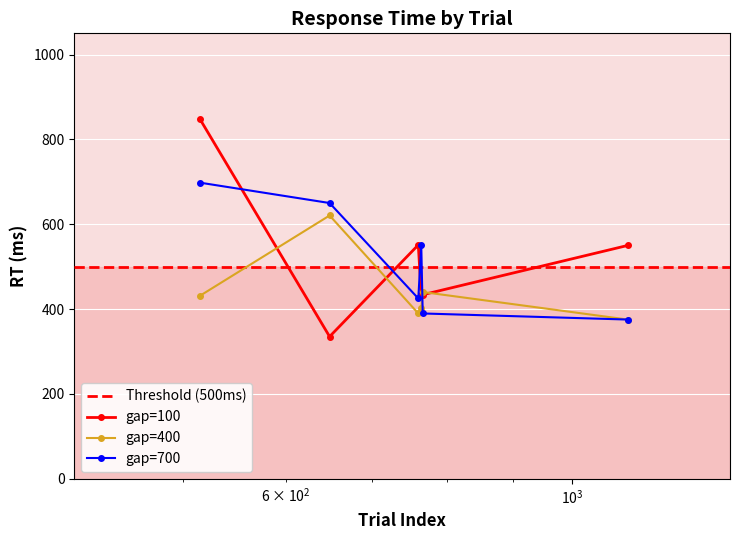

List the series in order of their peak value, lowest first.

gap=400, gap=700, gap=100